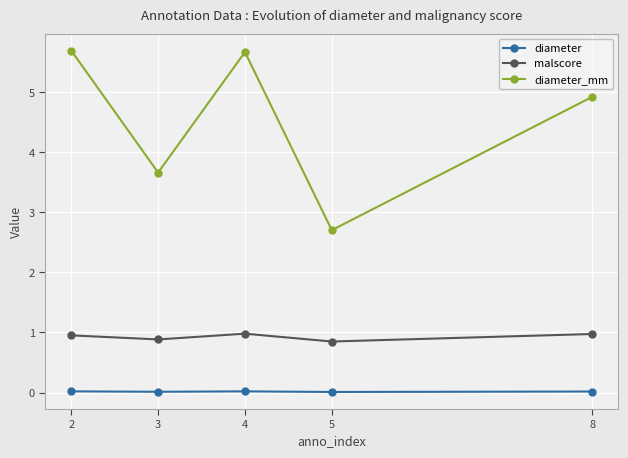

Is it true that malscore equals 1.0 at 2?

True